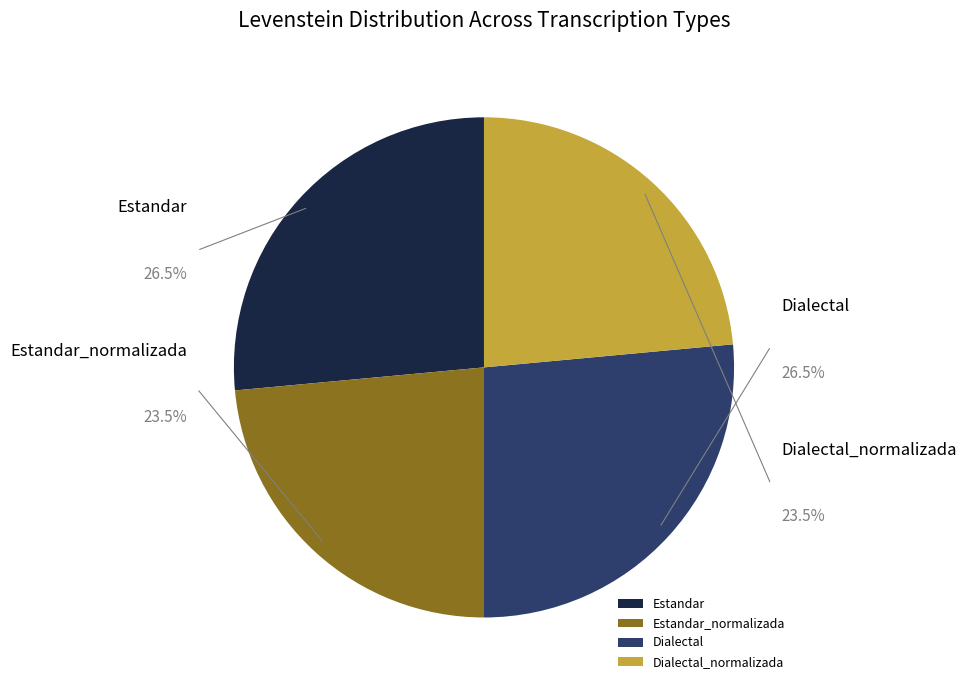

To the nearest percent, what is the difference between the largest and smallest slice percentages?

3%